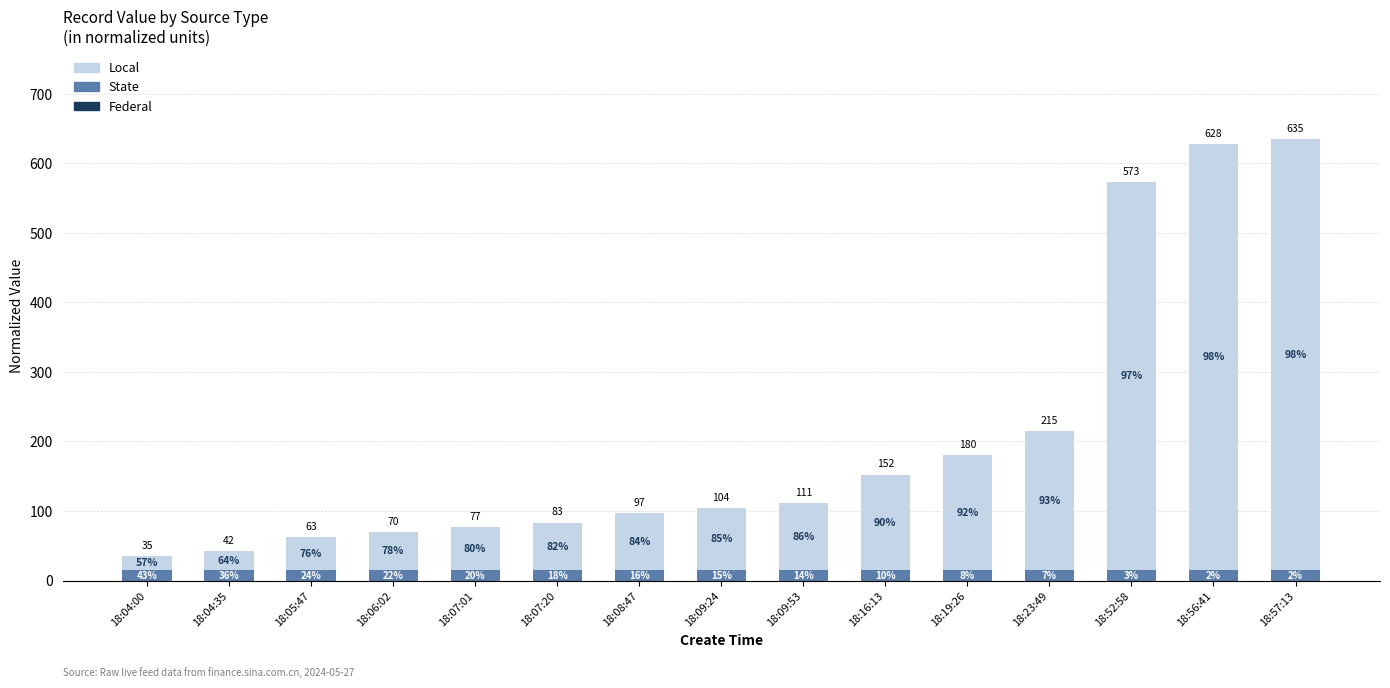

How many bars are there in total?

15